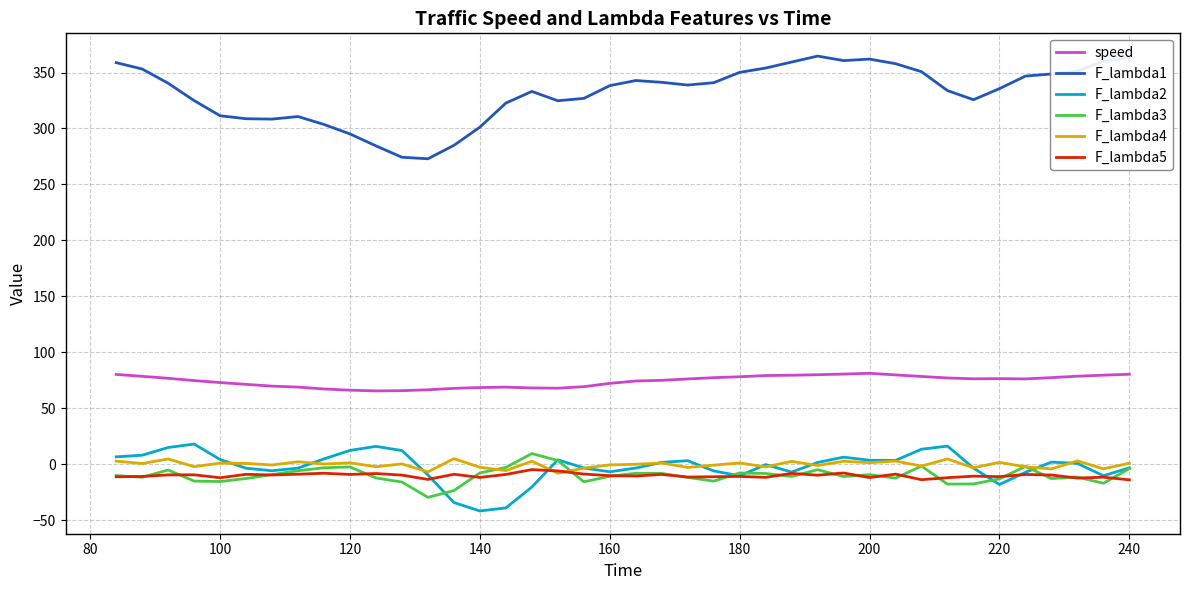

What are all the series names shown in the legend?

speed, F_lambda1, F_lambda2, F_lambda3, F_lambda4, F_lambda5